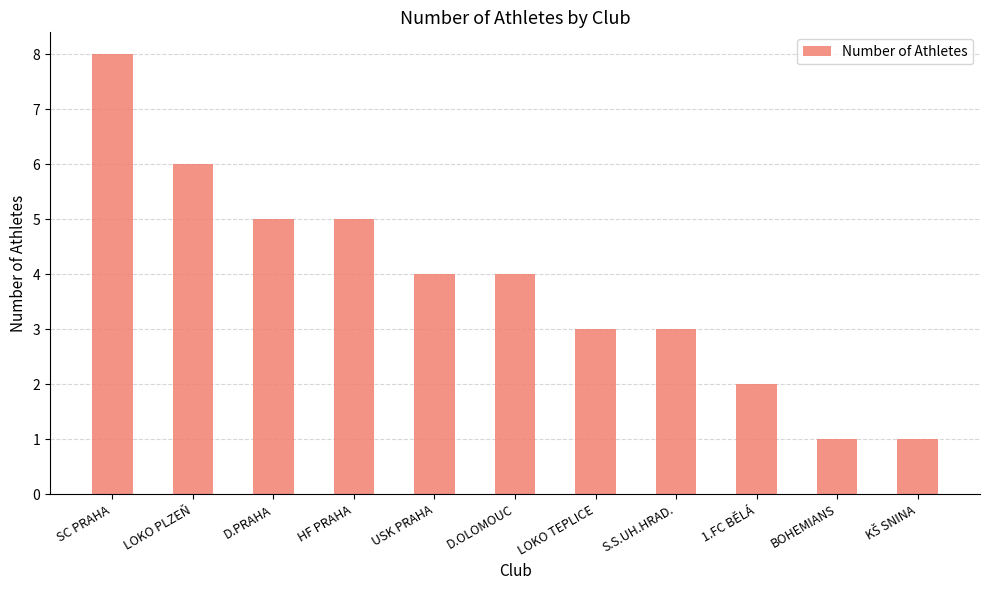

Count the number of data series in this chart.

1